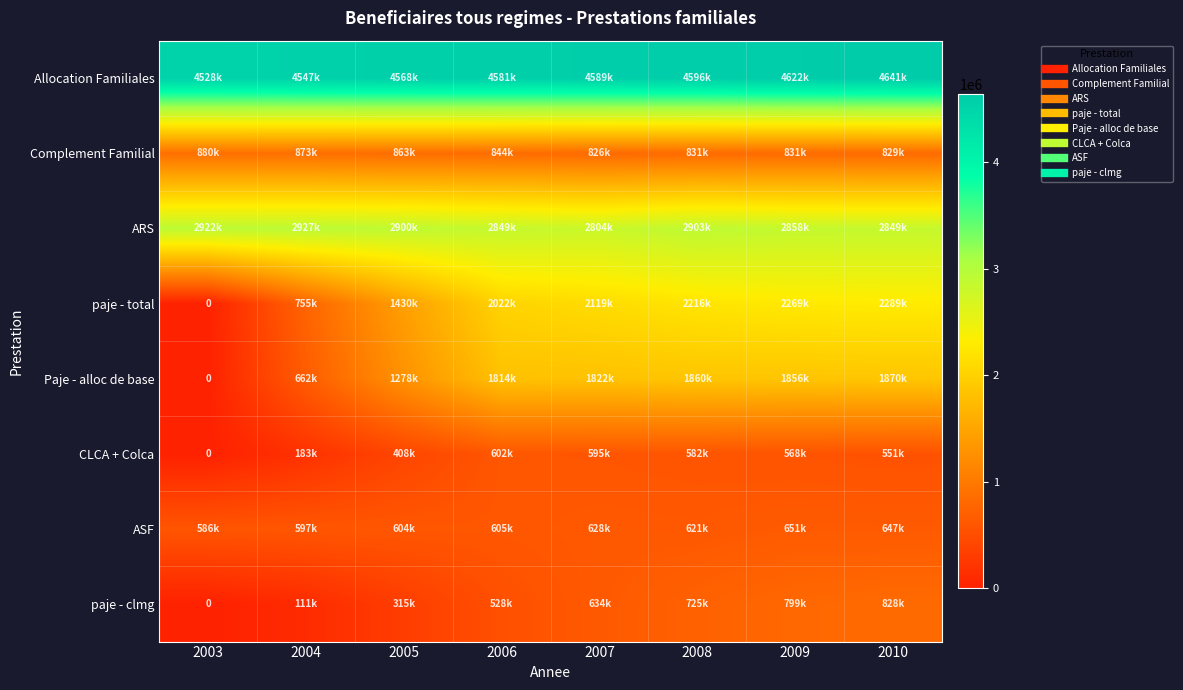

At which label is paje - clmg closest to 414210?

2005